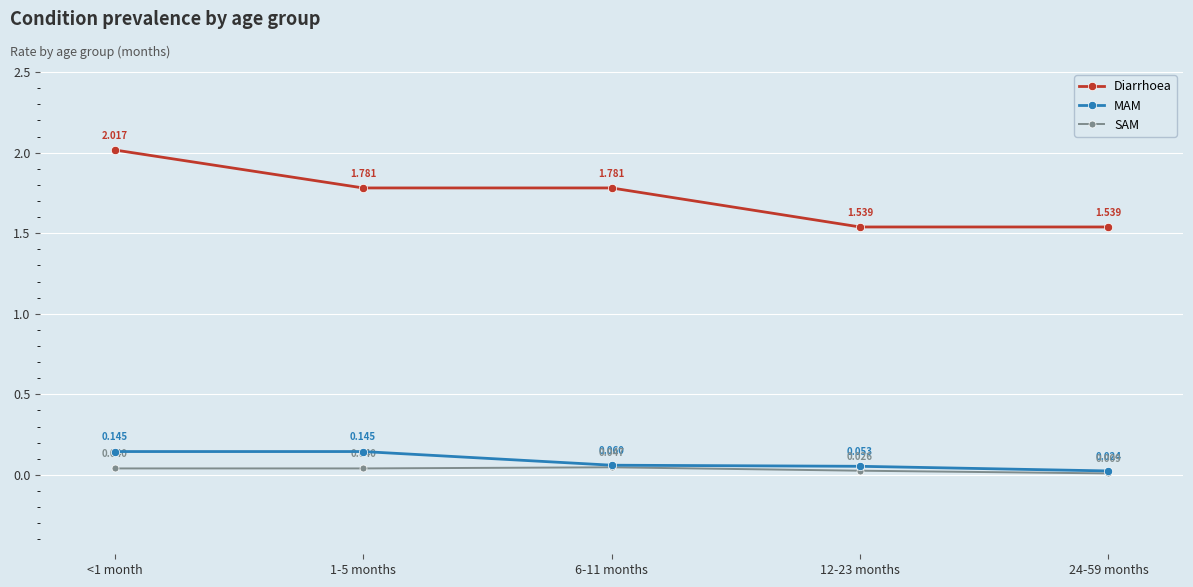

True or false: MAM and Diarrhoea intersect in this chart.

False